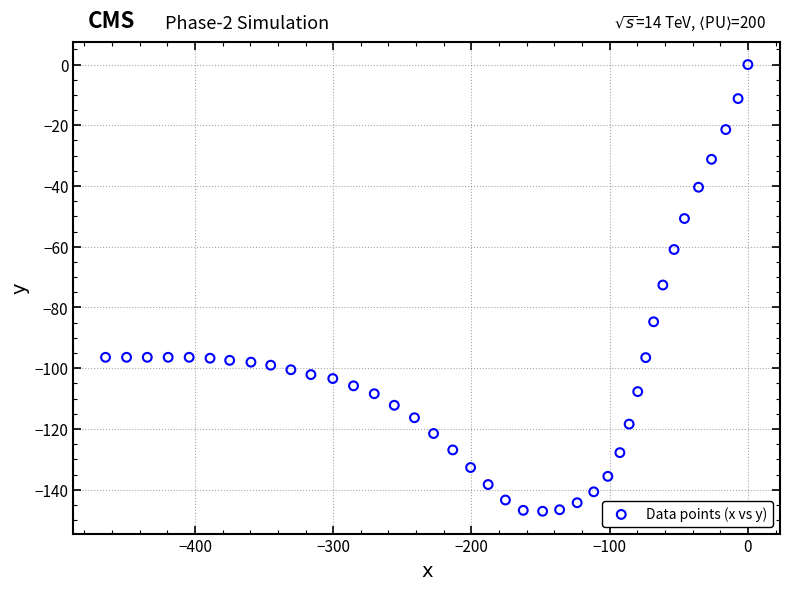

What is the range of X values (max minus min)?

464.7